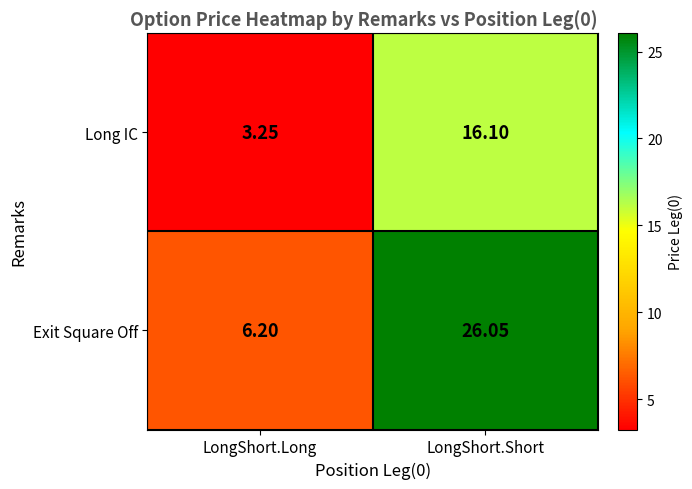

At which label is Long IC closest to 9?

LongShort.Long